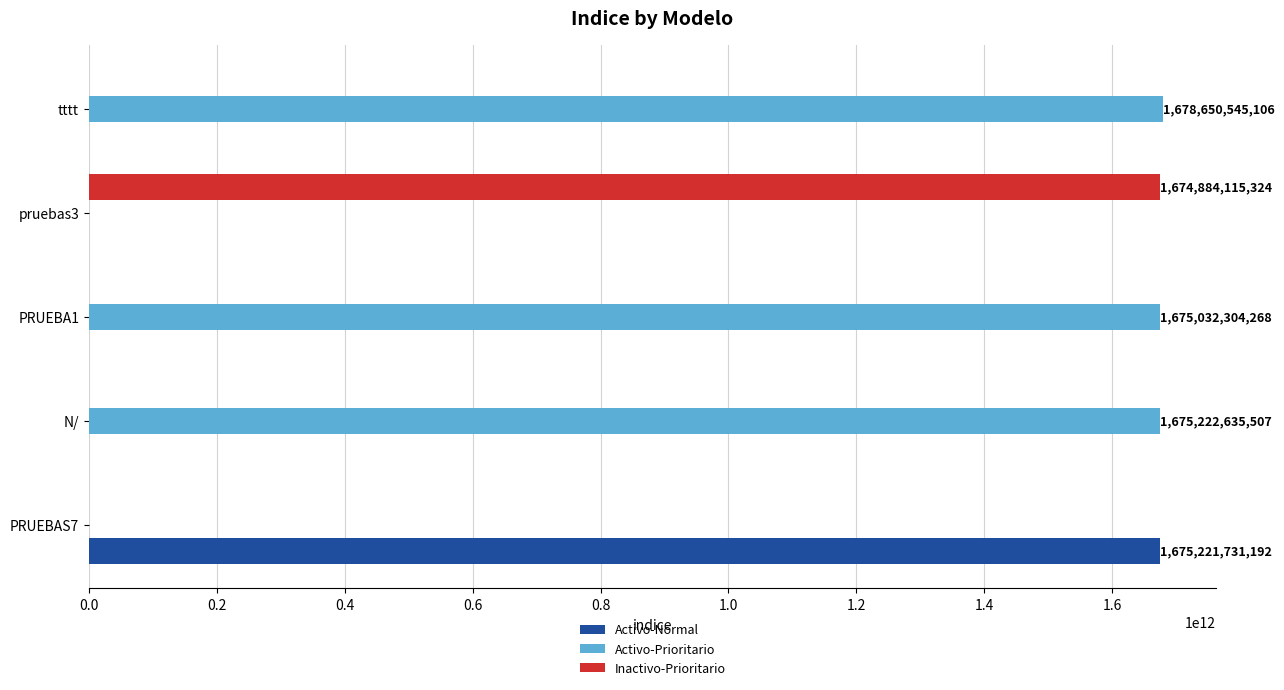

Which series has the largest total across all categories?

Activo-Prioritario